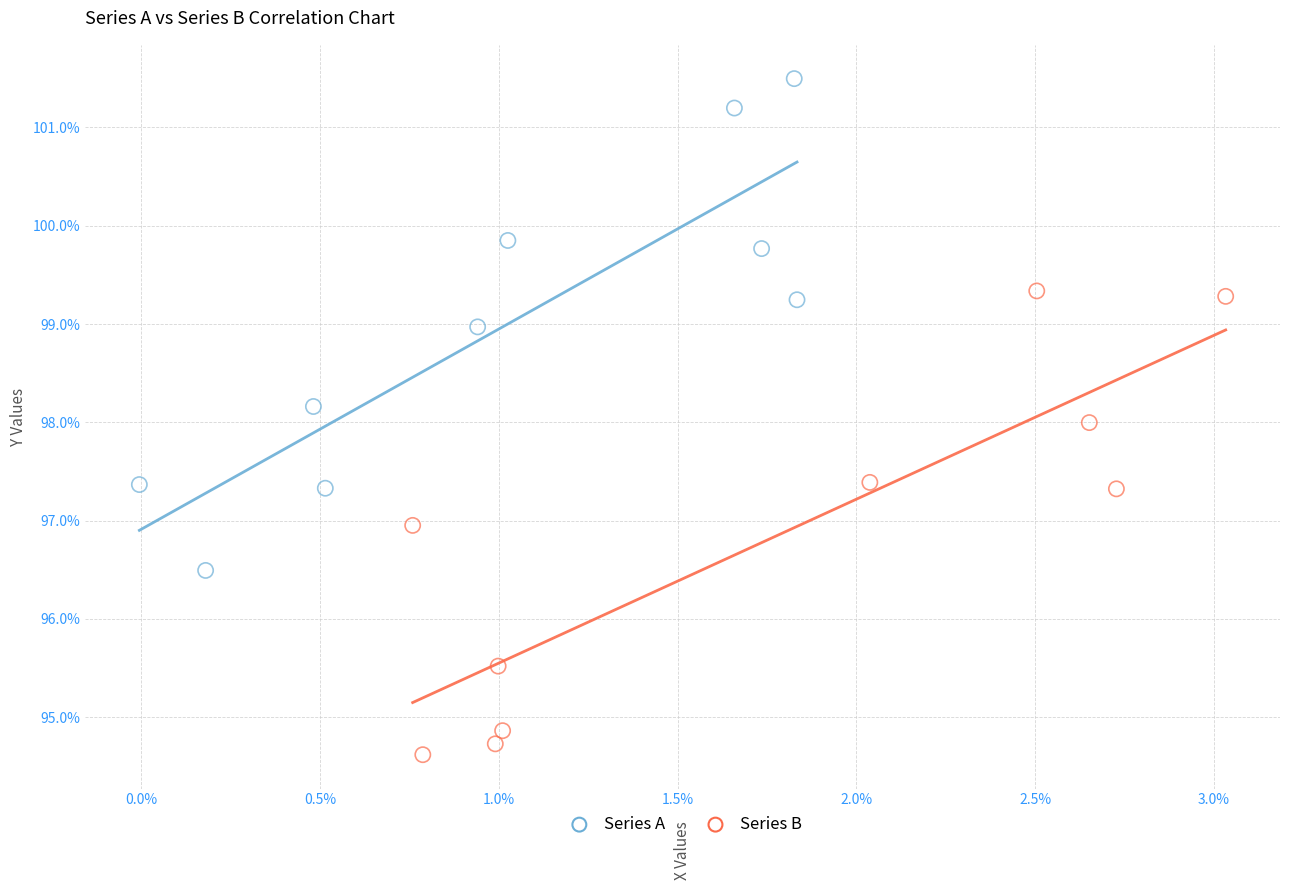

Which series contains the lowest Y value?

Series B